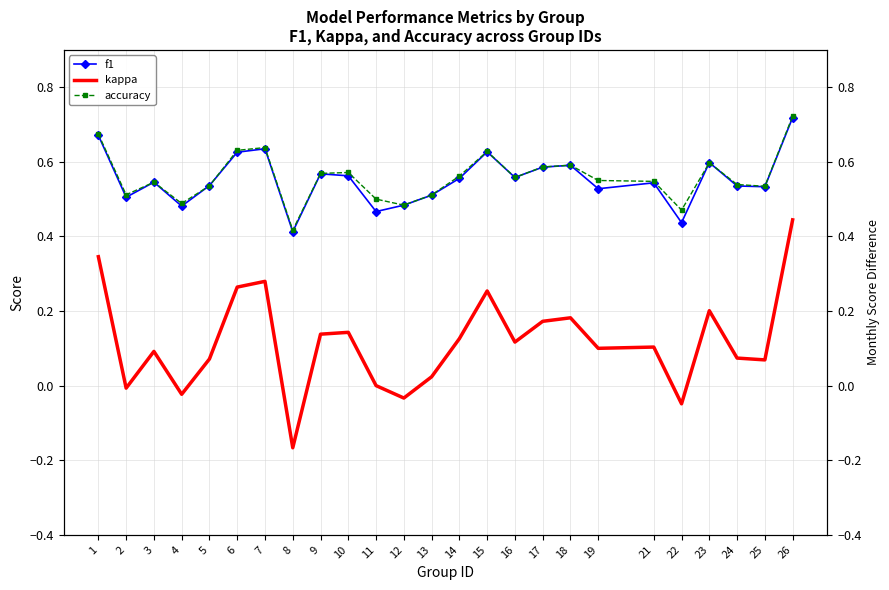

At how many categories does at least one series exceed 0?

25